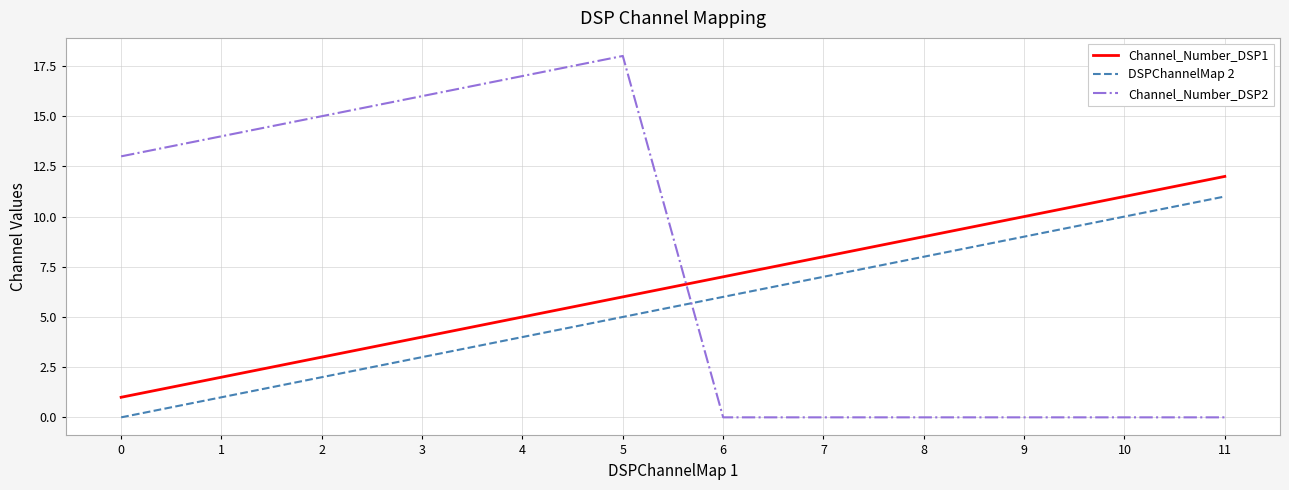

What is the difference between the maximum and minimum values in the Channel_Number_DSP2 series?

18